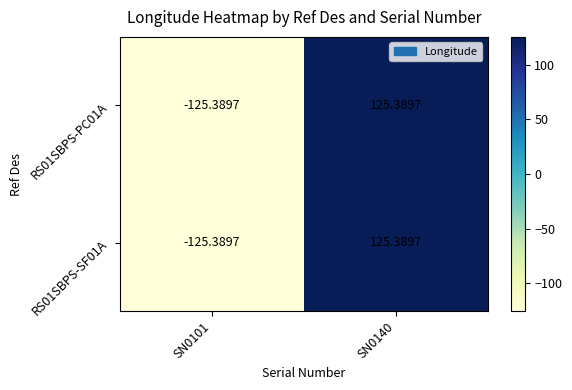

Where does the RS01SBPS-SF01A series first go above 125?

SN0140